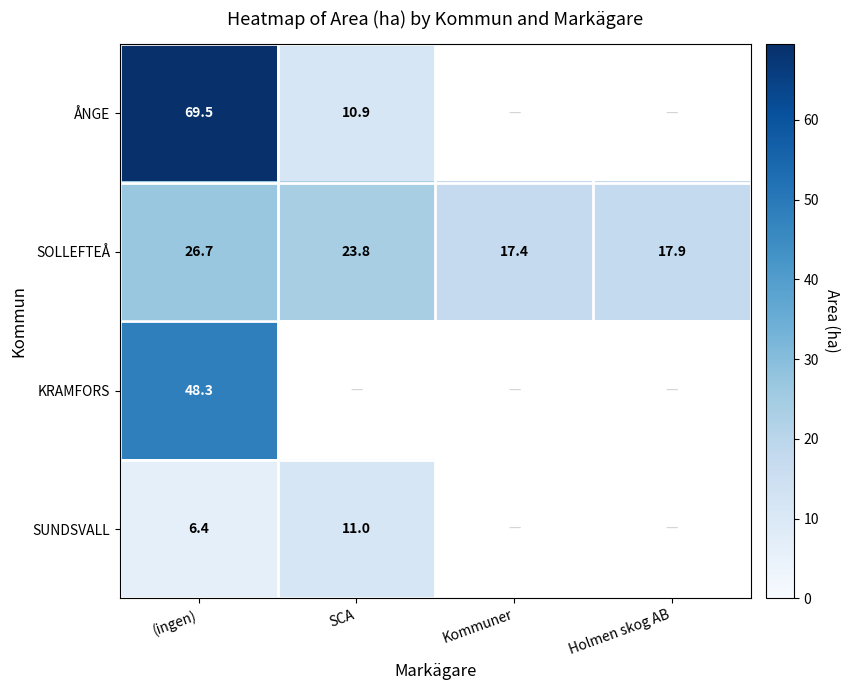

The value of SOLLEFTEÅ at Holmen skog AB is 17.9. True or false?

True